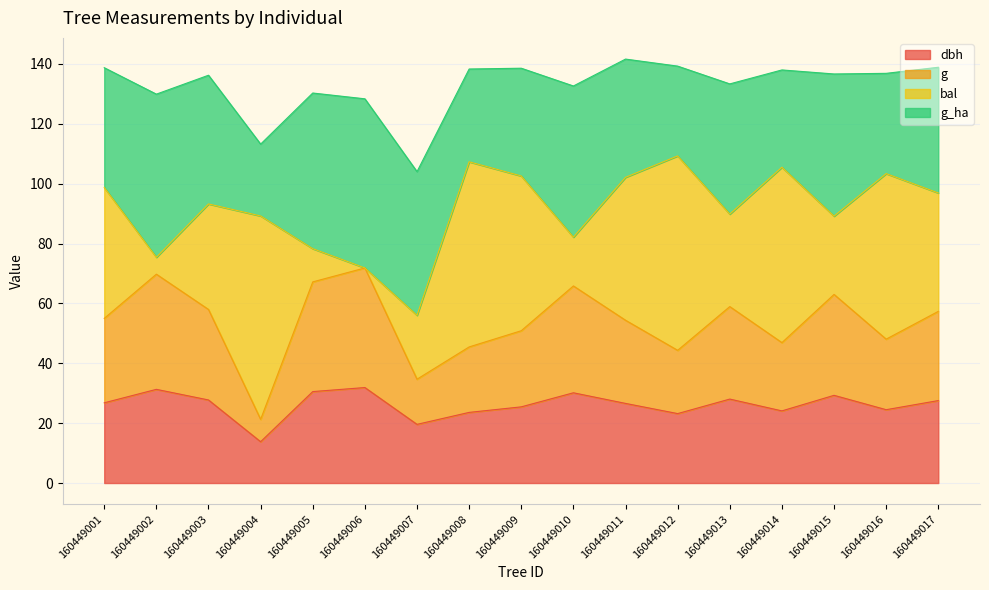

The value of dbh at 160449001 is 26.8. True or false?

True